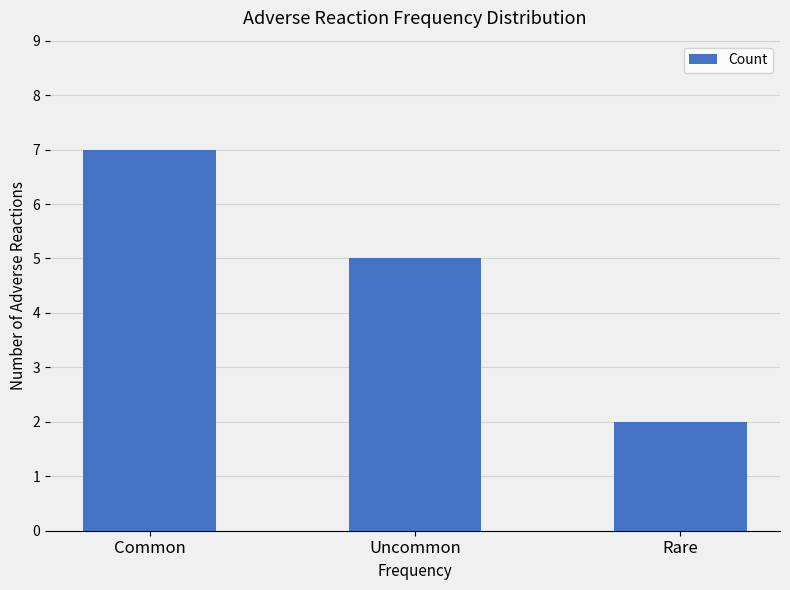

Reading left to right, what are all the values shown in this chart?

Common=7	Uncommon=5	Rare=2